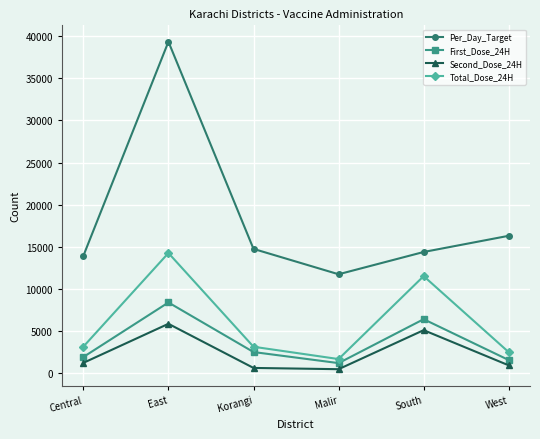

Which category has the lowest value in the Total_Dose_24H series?

Malir